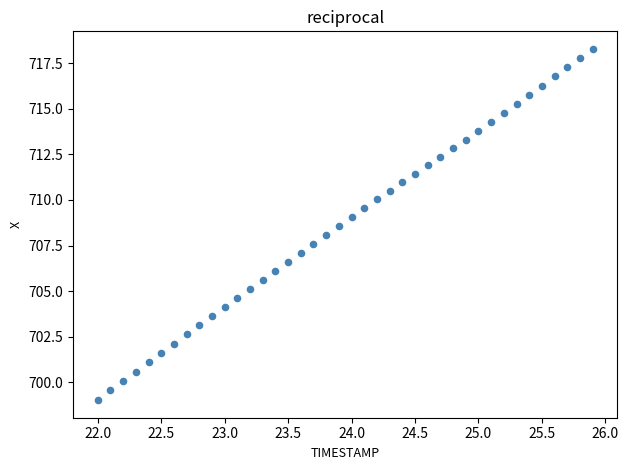

What is the range of Y values (max minus min)?

19.2